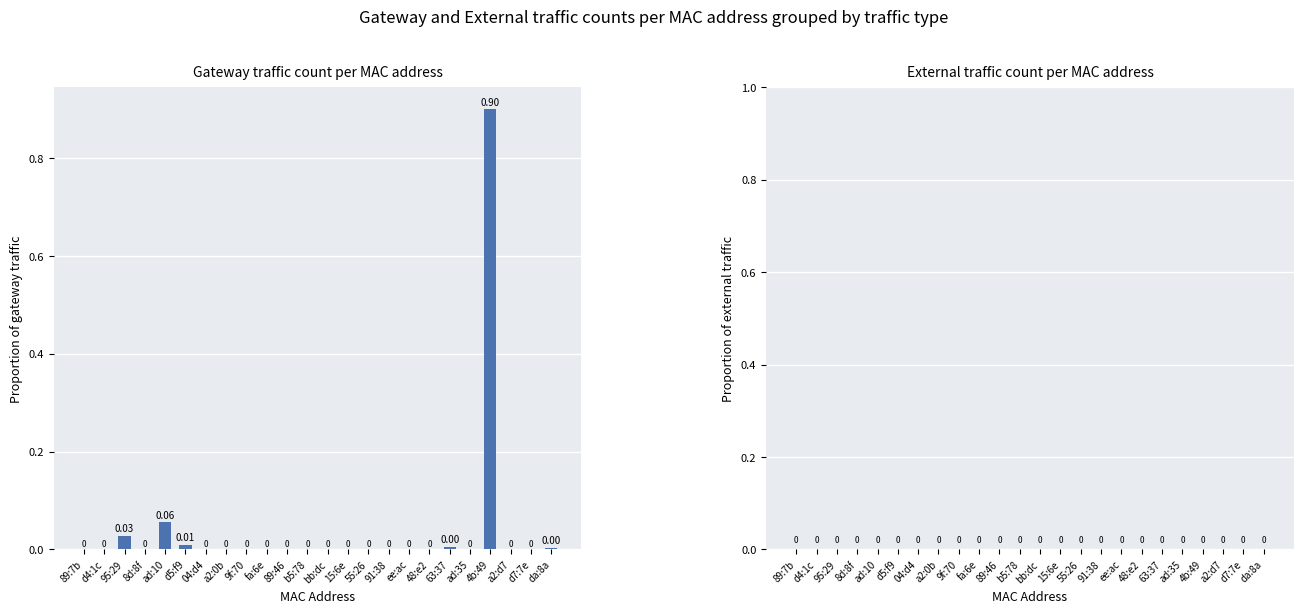

Which has a higher value, a2:0b or 9f:70?

a2:0b